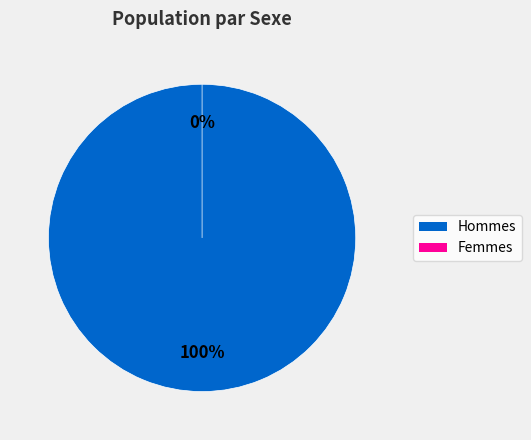

Between Masculin and Féminin, which is larger?

Masculin